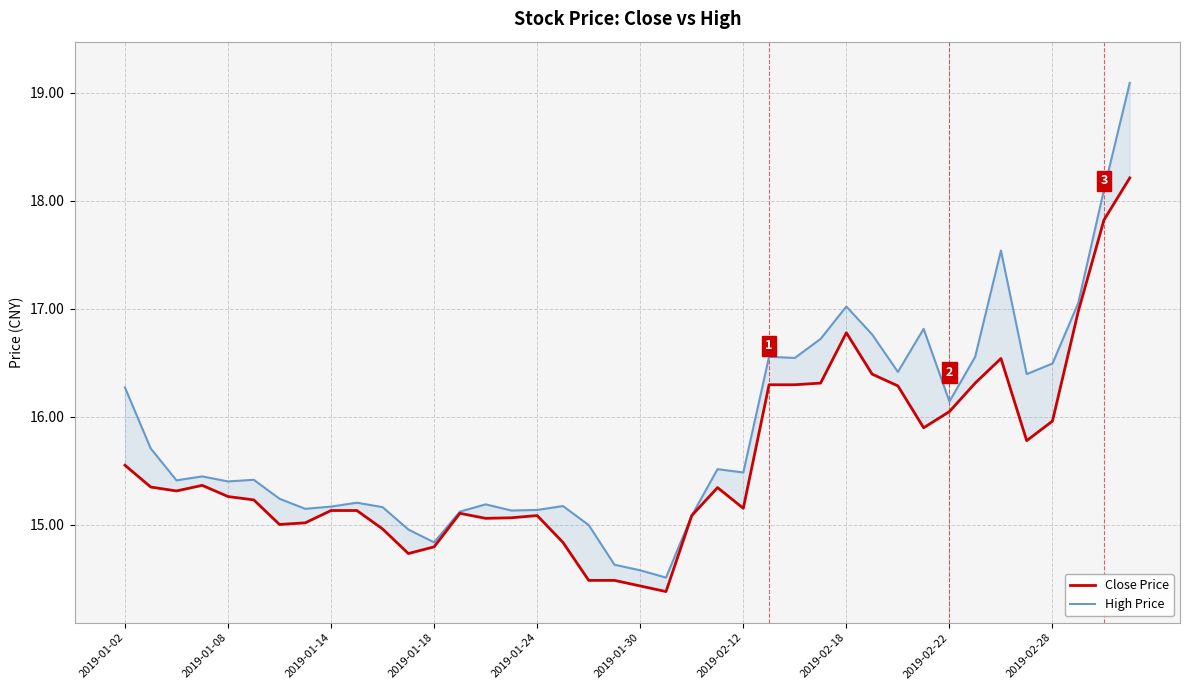

Between 12 and 33, which is larger?

33